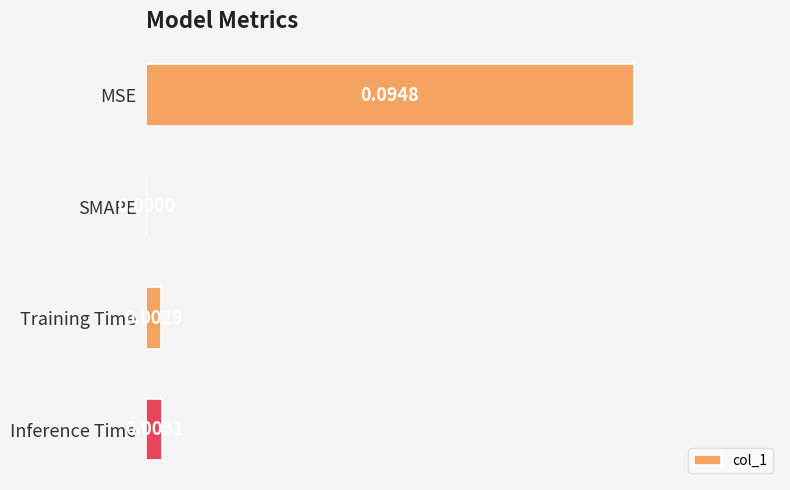

Between MSE and Inference Time, which is larger?

MSE